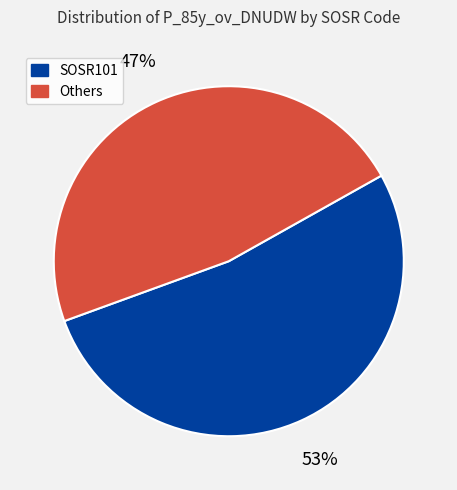

Does any single category account for the majority?

Yes